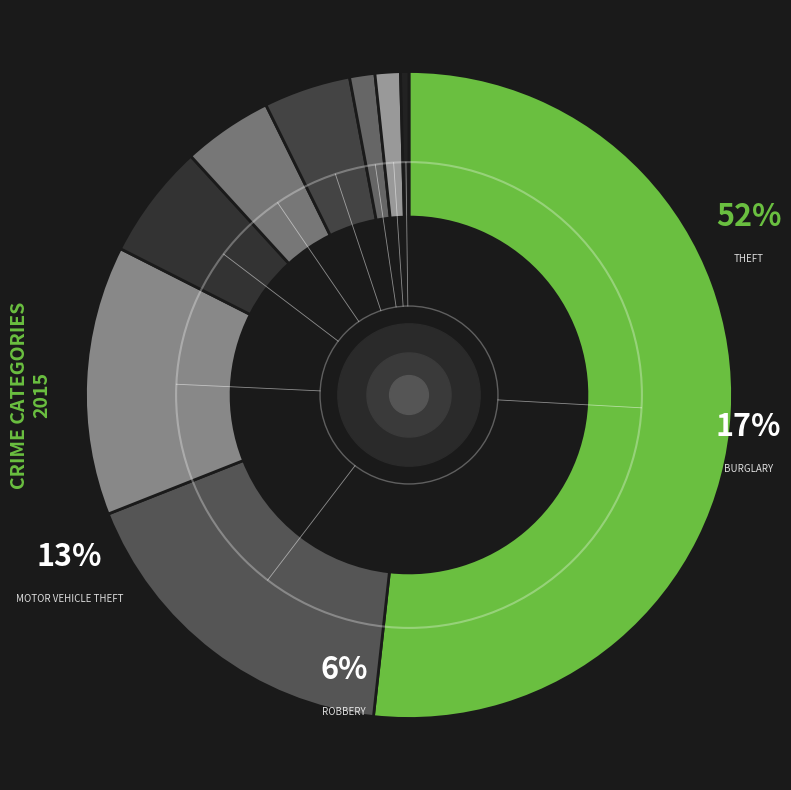

How many slices are in this pie chart?

9